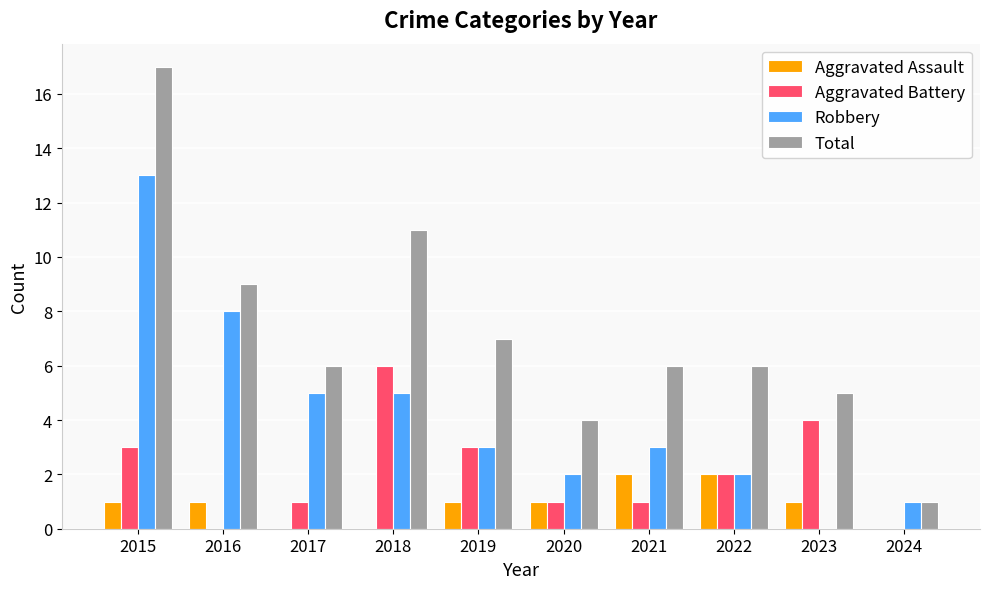

Reading right to left, what are all the values shown in this chart?

Aggravated Assault: 2024=0	2023=1	2022=2	2021=2	2020=1	2019=1	2018=0	2017=0	2016=1	2015=1
Aggravated Battery: 2024=0	2023=4	2022=2	2021=1	2020=1	2019=3	2018=6	2017=1	2016=0	2015=3
Robbery: 2024=1	2023=0	2022=2	2021=3	2020=2	2019=3	2018=5	2017=5	2016=8	2015=13
Total: 2024=1	2023=5	2022=6	2021=6	2020=4	2019=7	2018=11	2017=6	2016=9	2015=17